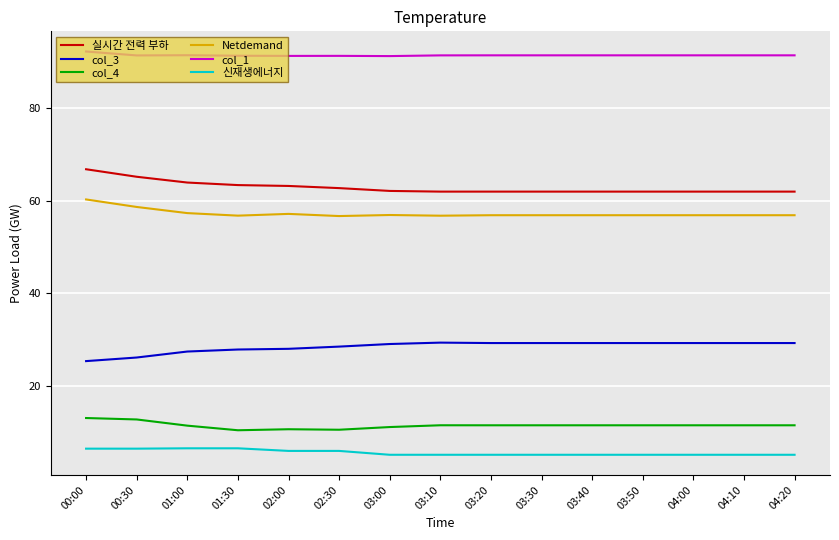

What is the total value across all series at 00:00?

264.2